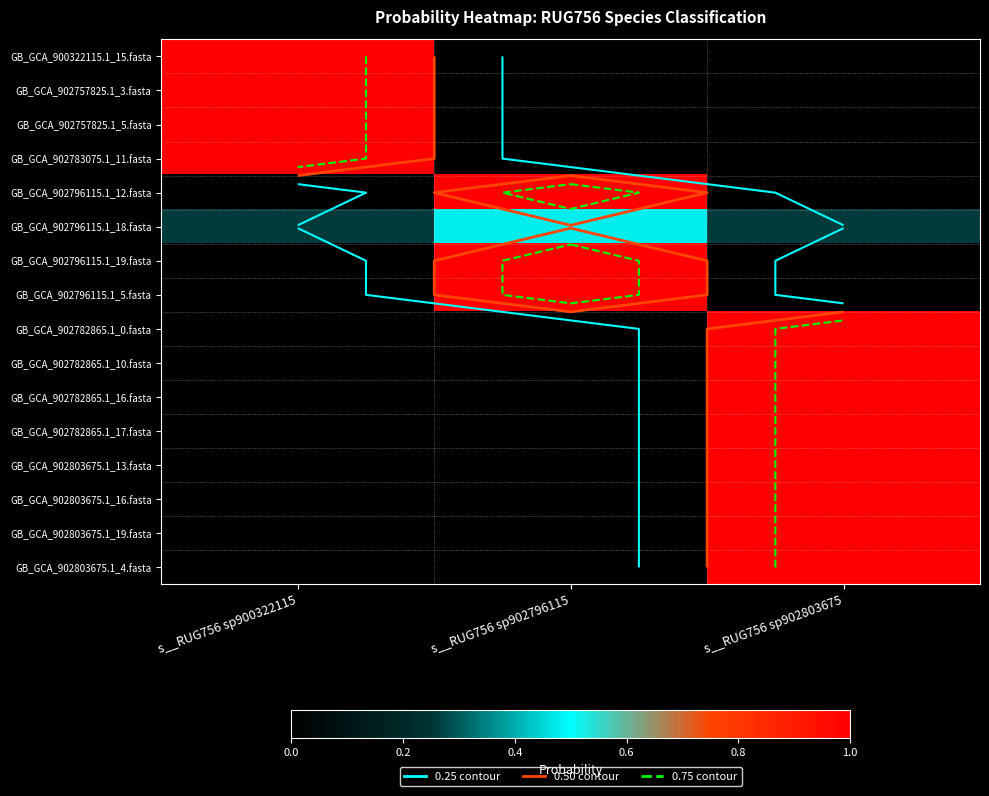

The GB_GCA_902796115.1_5.fasta series shows 0.3 at s__RUG756 sp902796115. True or false?

False